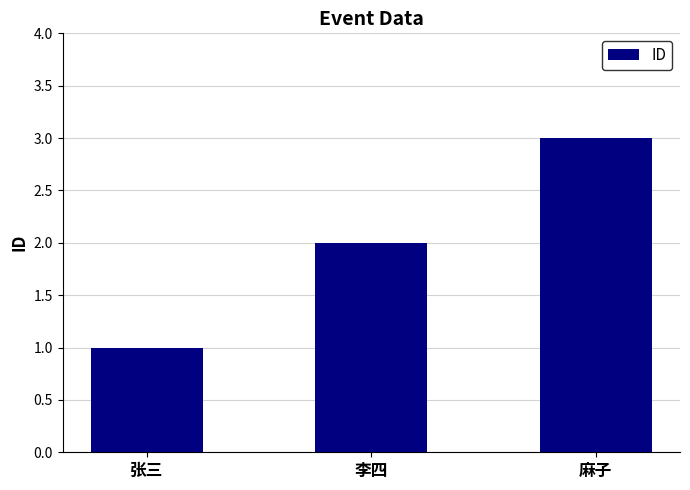

The chart shows a value of 2 at 李四. True or false?

True